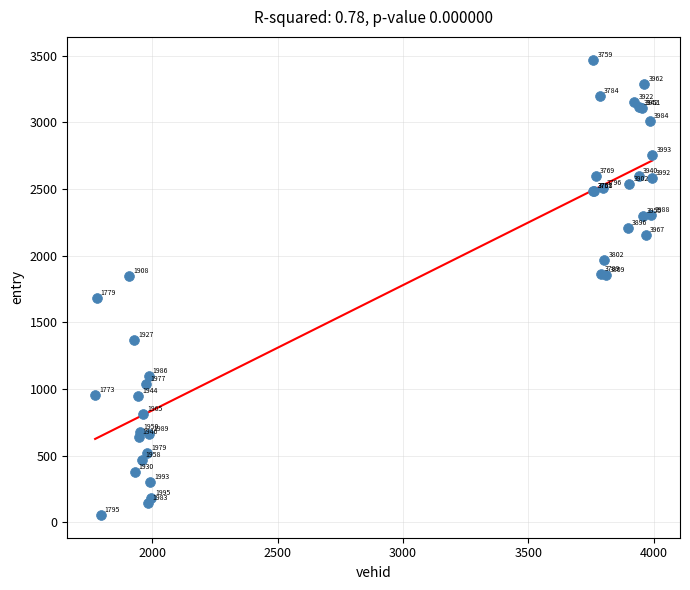

What Y value in the scatter plot is closest to 1763?

1681.1